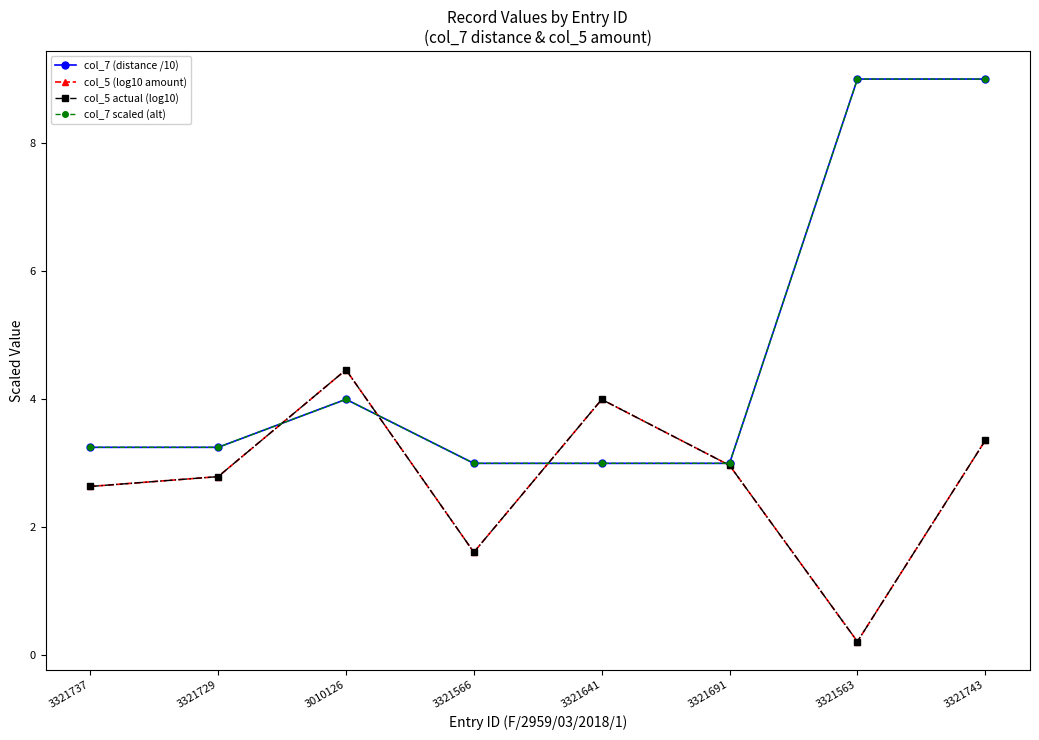

List the series in order of their peak value, highest first.

col_7 (distance /10), col_7 scaled (alt), col_5 (log10 amount), col_5 actual (log10)